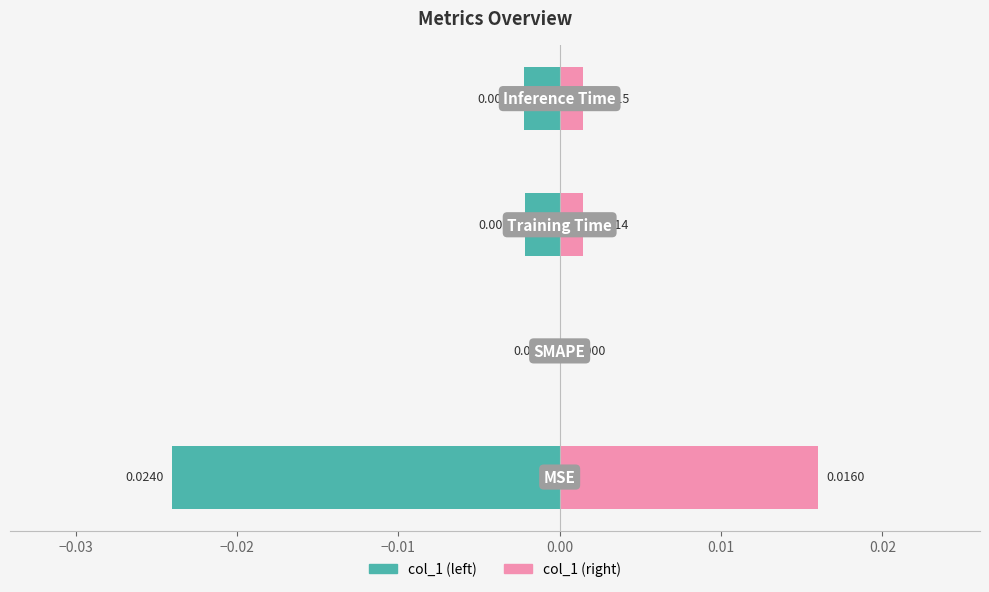

Rank the series at −0.02 from highest to lowest value.

col_1 (right), col_1 (left)